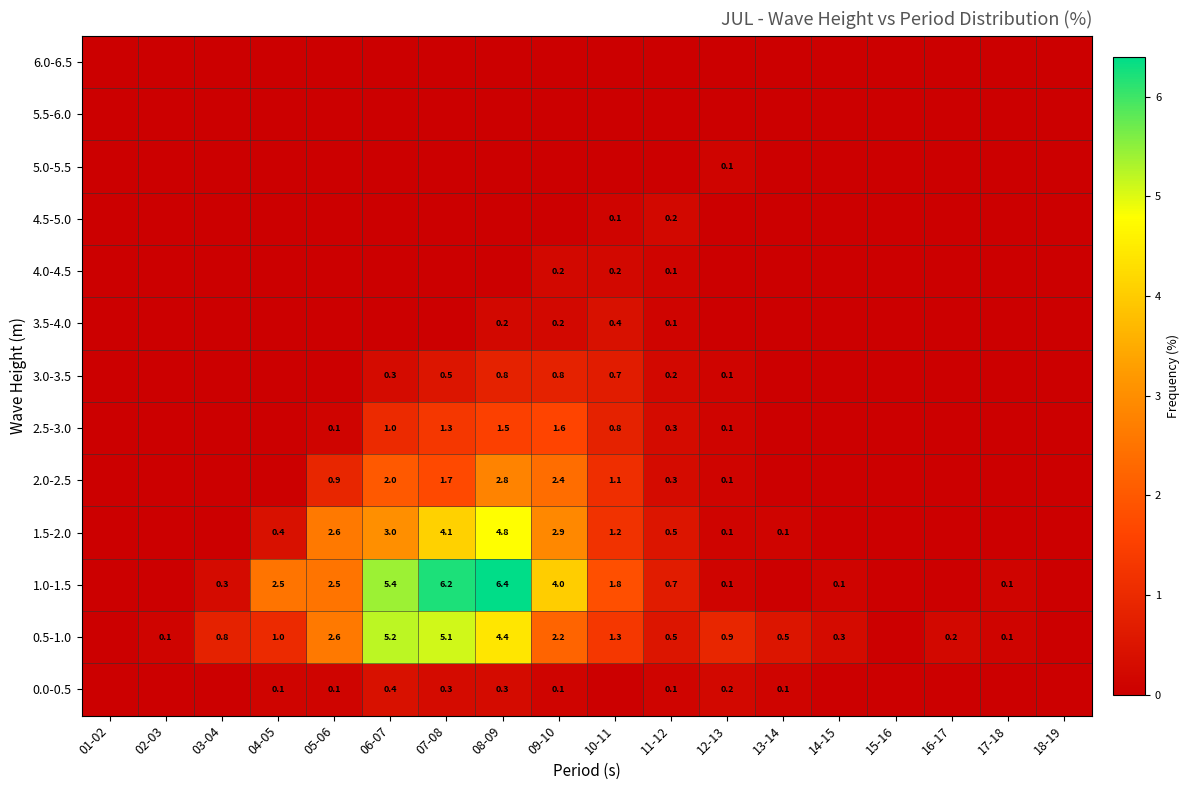

The 2.0-2.5 series shows 2.4 at 09-10. True or false?

True